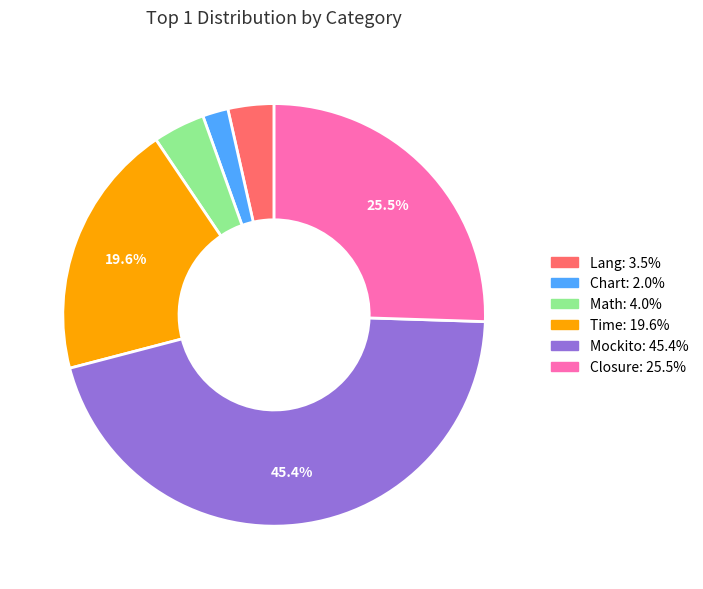

Which has a higher value, Chart or Mockito?

Mockito